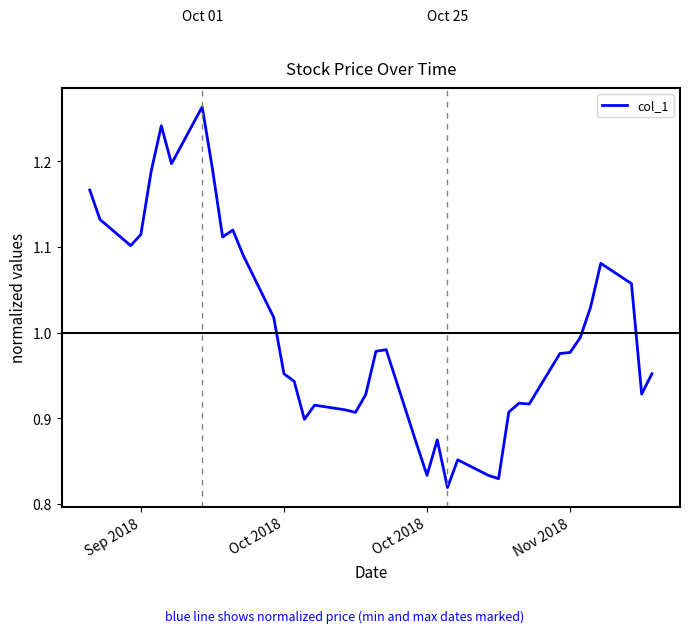

How many lines are shown in the chart?

1